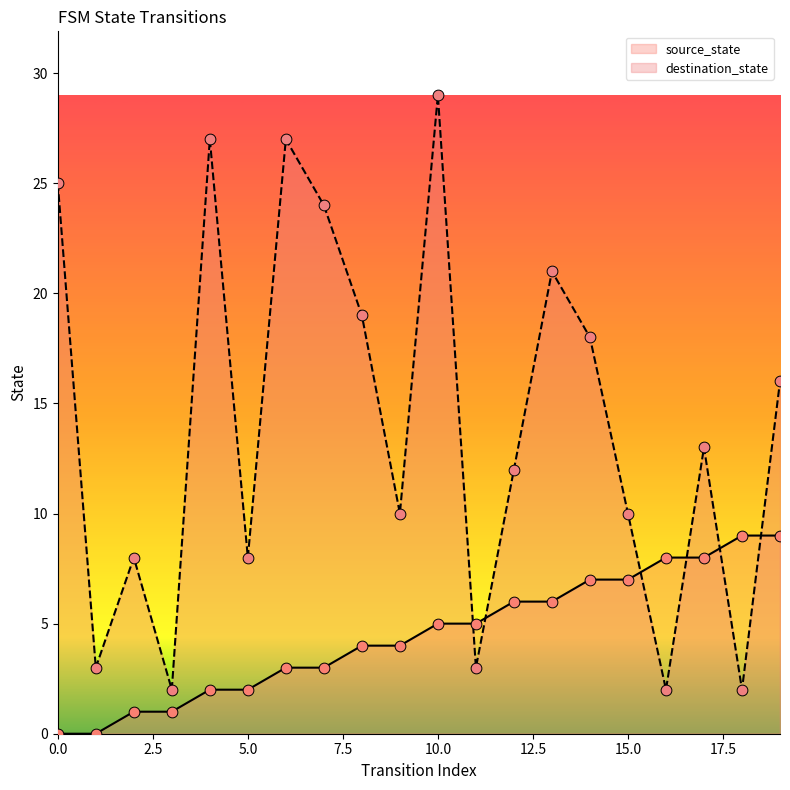

Which series has the largest total across all categories?

destination_state